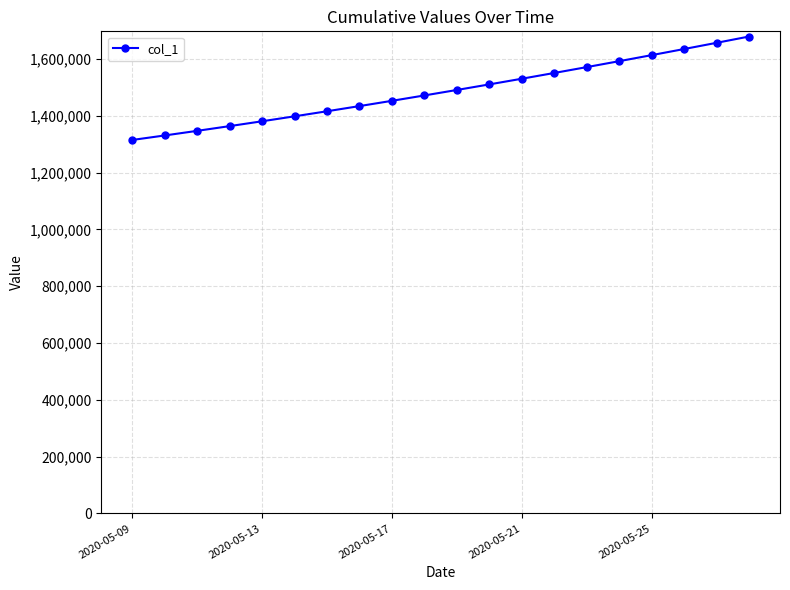

What is the value of the 20th point from the left?

1679393.9